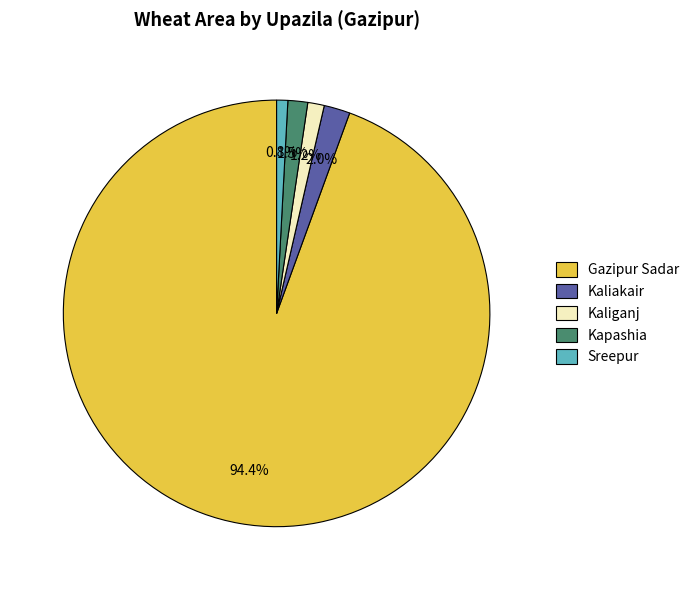

To the nearest percent, what percentage of the pie is Gazipur Sadar?

94%